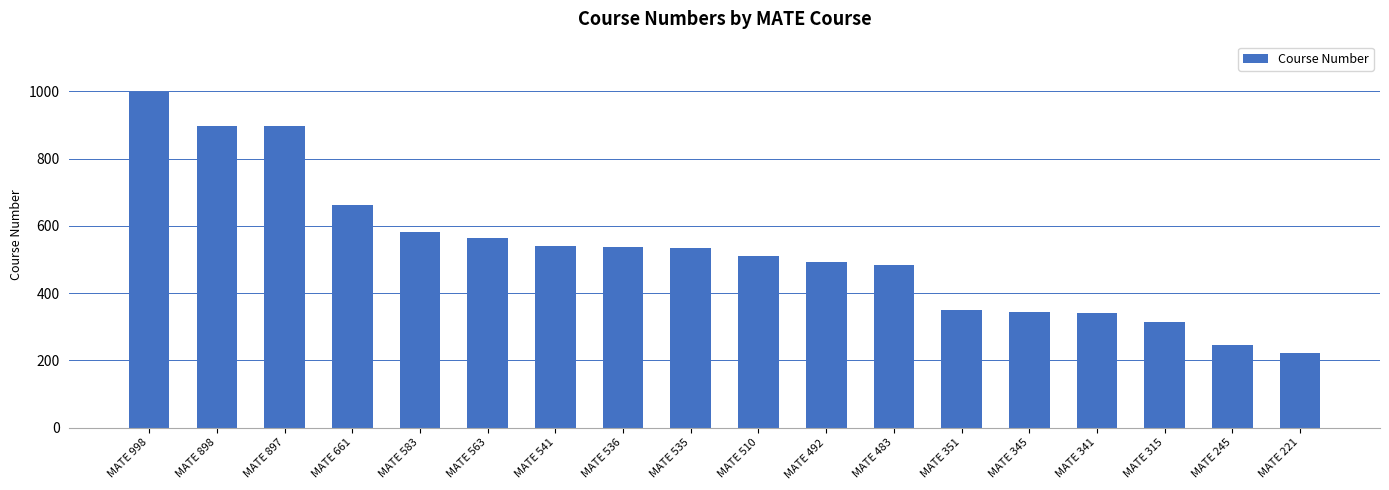

At which category does the chart reach its peak across all series?

MATE 998